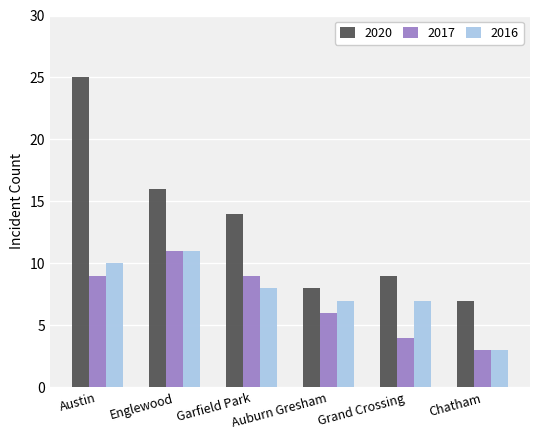

How many data points in 2016 are less than 8?

3